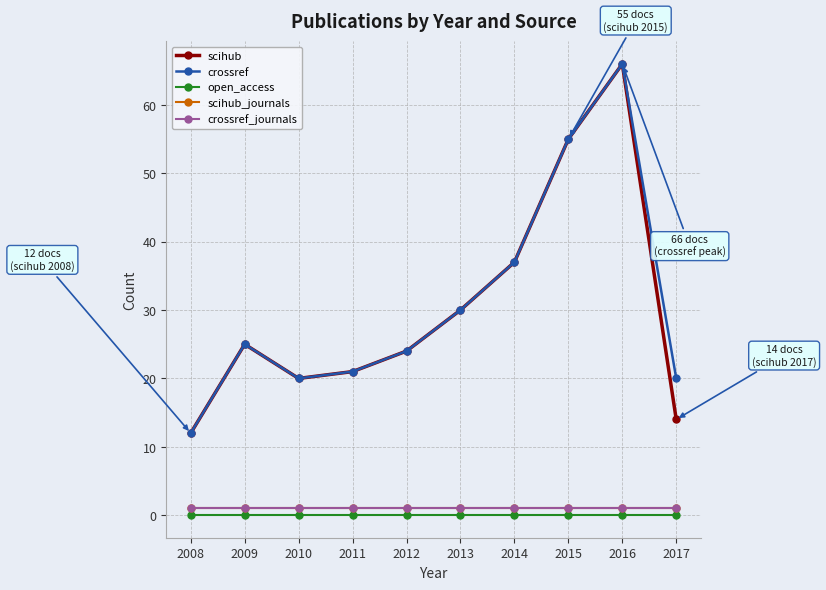

True or false: scihub and crossref_journals intersect in this chart.

False